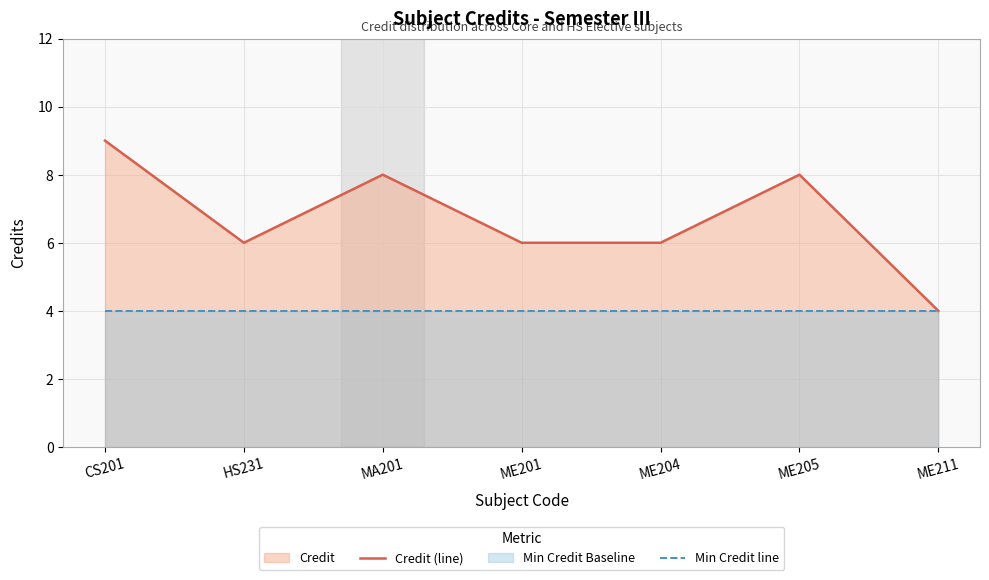

Which series changed the most between ME205 and ME211?

Credit (line)